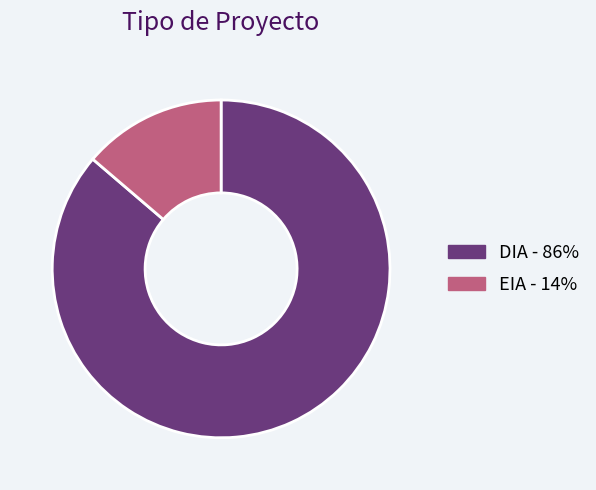

Which slice is the largest?

DIA